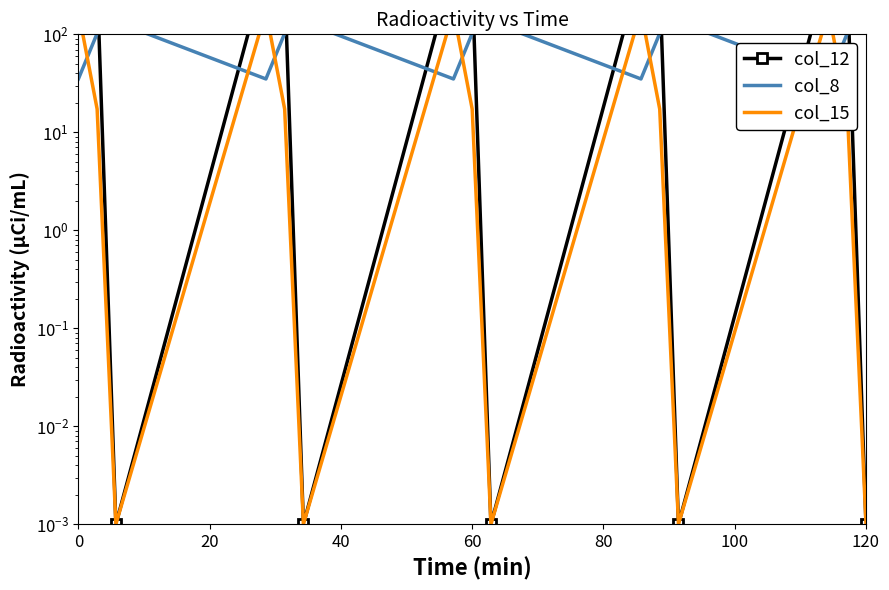

Which series has the largest total across all categories?

col_12